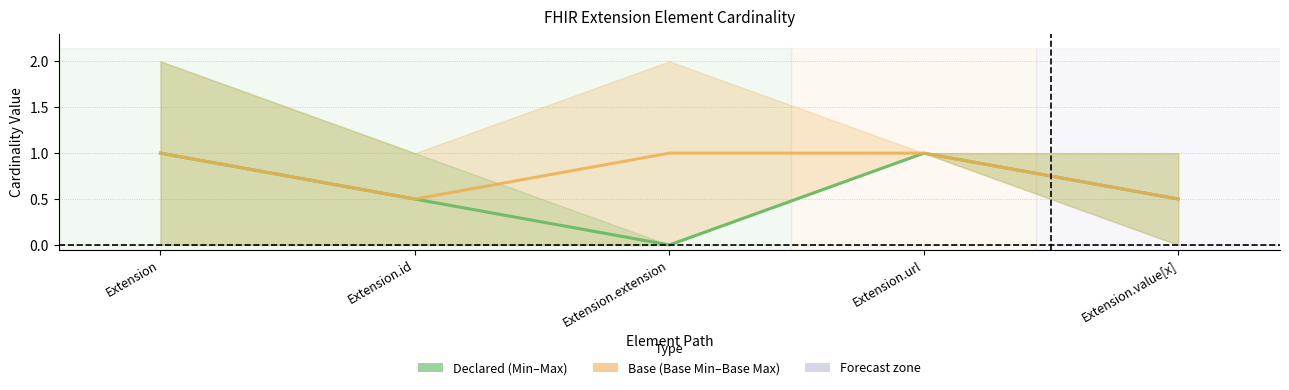

What value does the Base cardinality (Base Min–Base Max) series have at Extension.url?

1.0